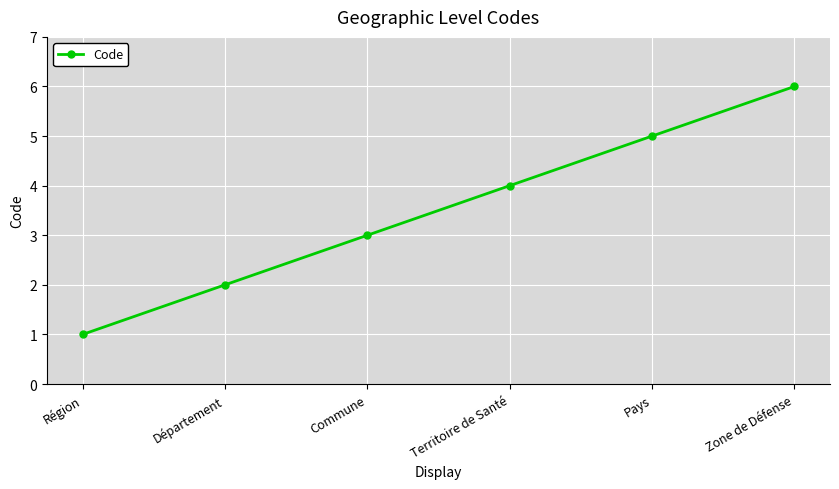

Rank the categories by value from lowest to highest.

Région, Département, Commune, Territoire de Santé, Pays, Zone de Défense